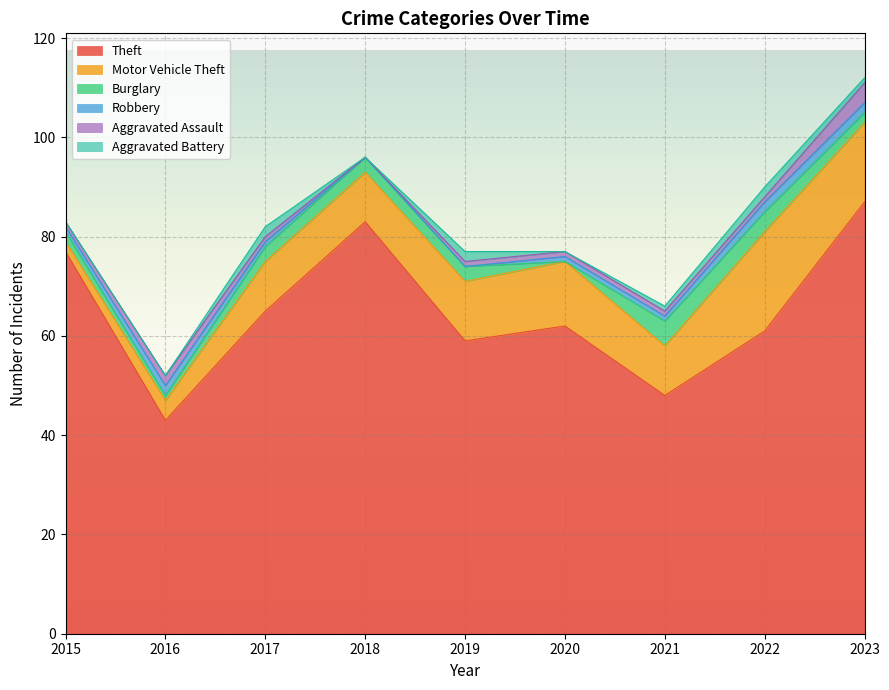

True or false: Motor Vehicle Theft and Burglary intersect in this chart.

False